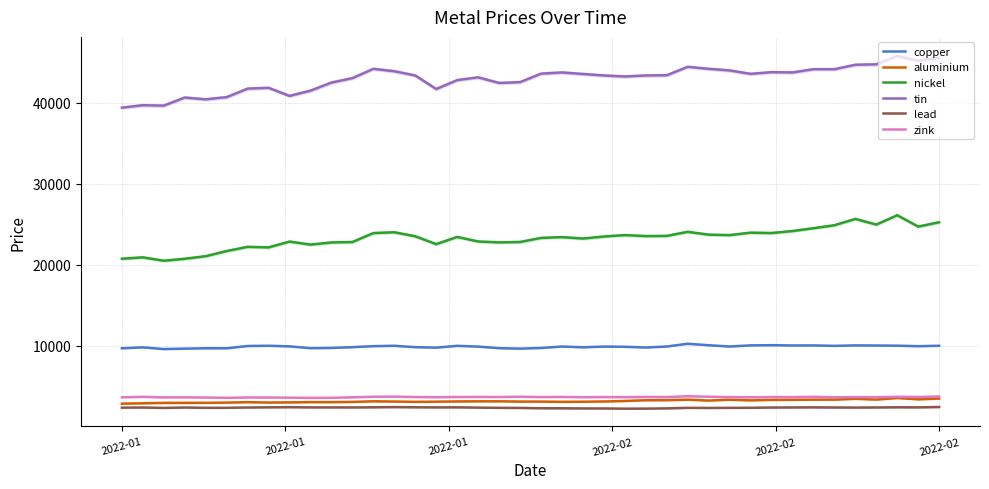

Is this an area chart (filled region under the line)?

No